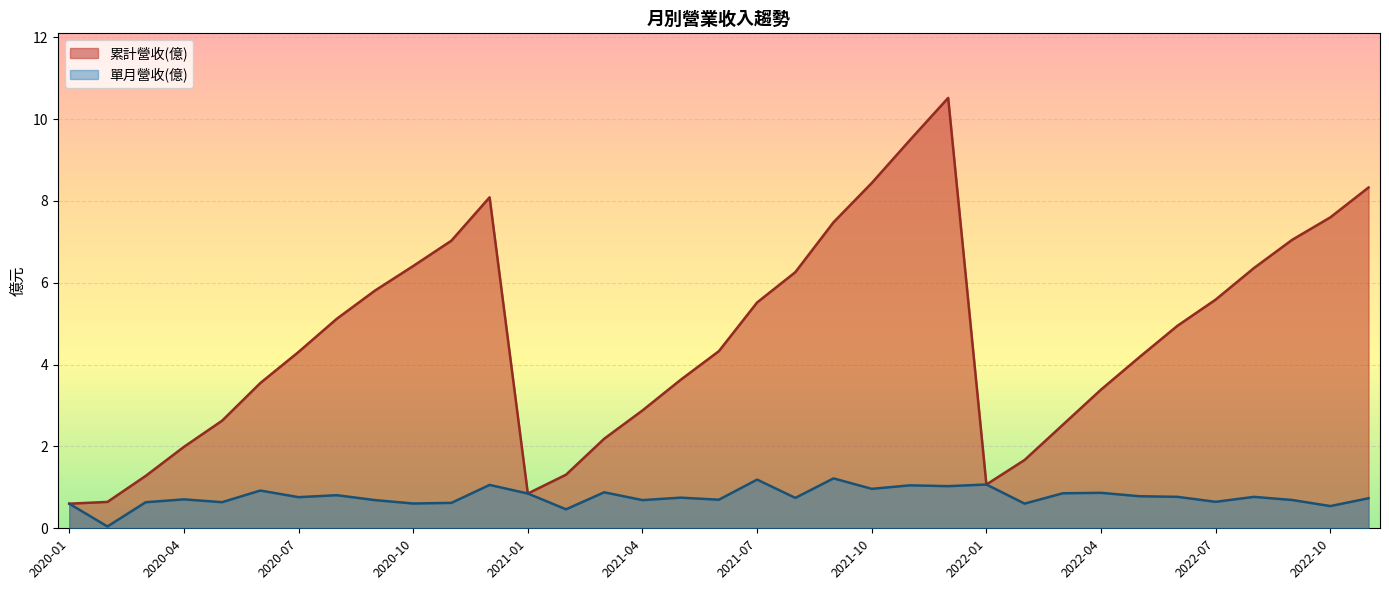

How many series are shown in this chart?

2